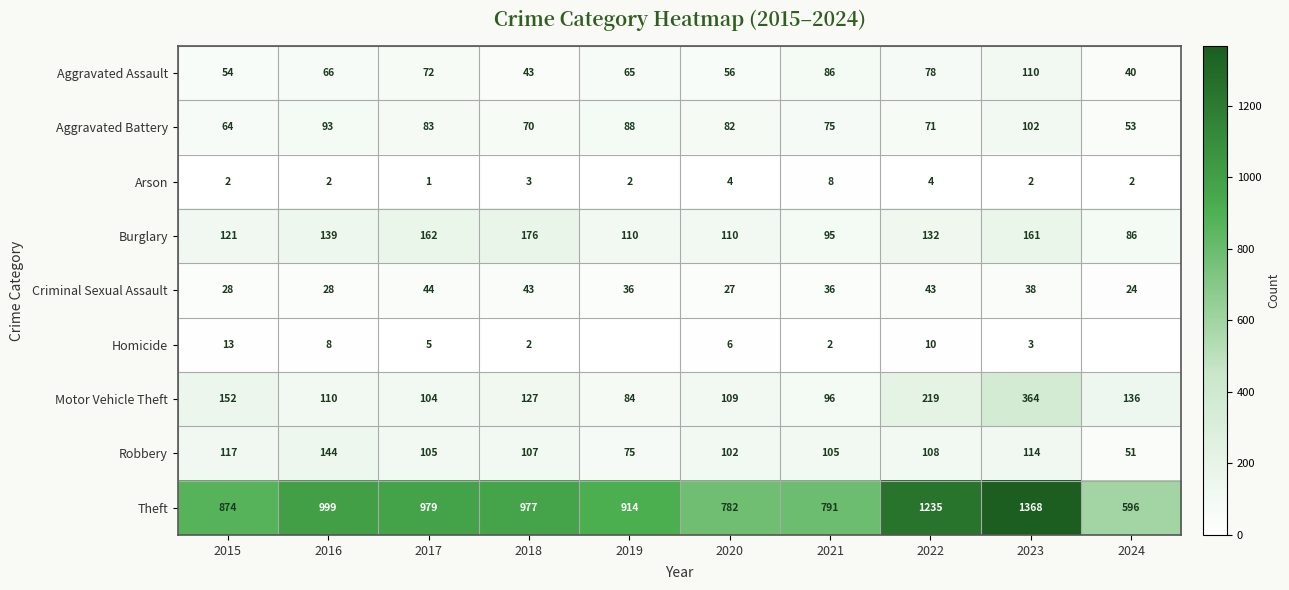

At which category is the sum across all series the highest?

2023